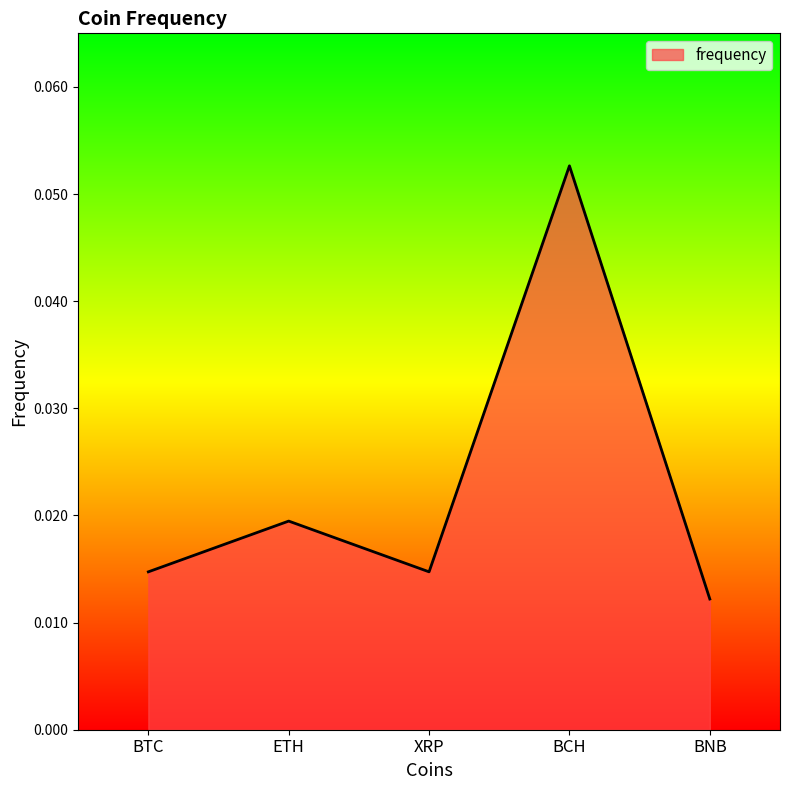

How many interior local peaks (higher than both neighbors) does the data have?

2